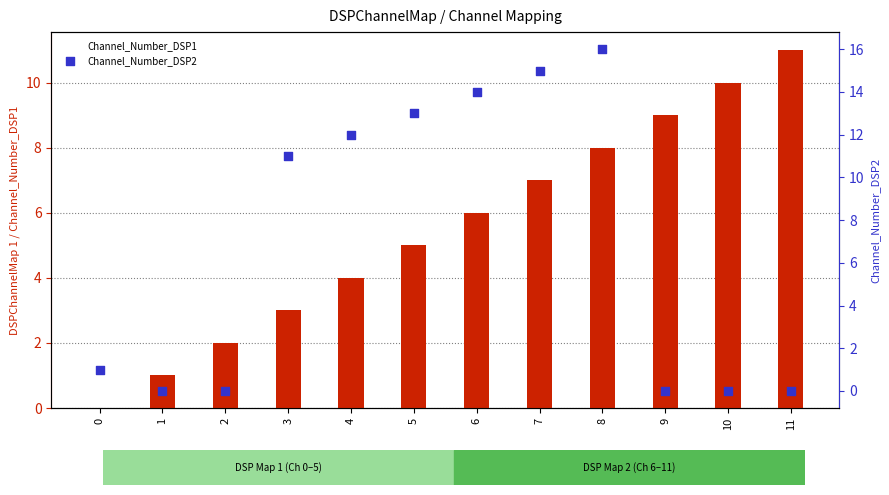

Which series contains the highest Y value?

Channel_Number_DSP2